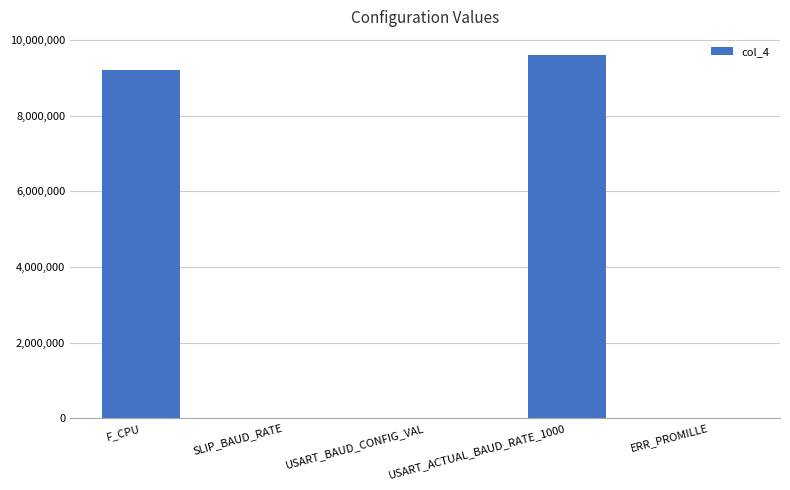

The chart shows a value of 59 at USART_BAUD_CONFIG_VAL. True or false?

True